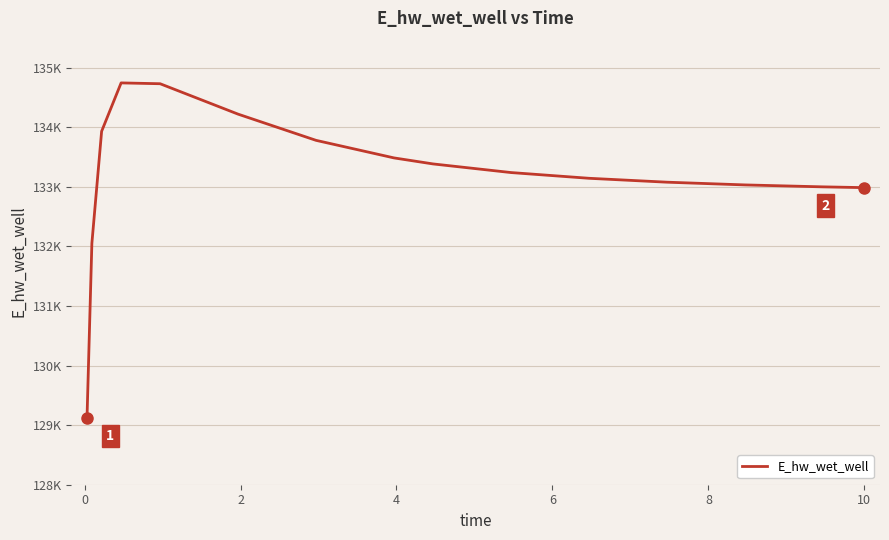

Does the chart display data point markers on the line(s)?

No